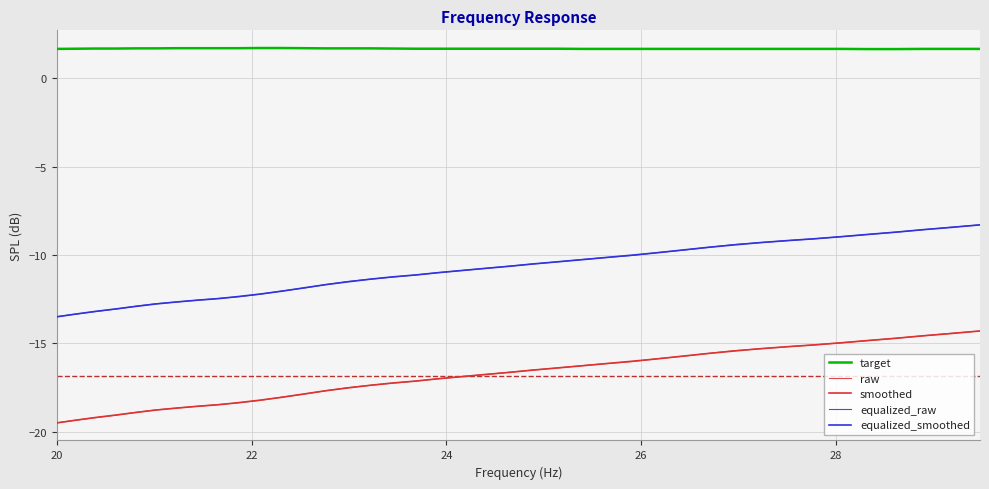

Which series has the largest total across all categories?

target